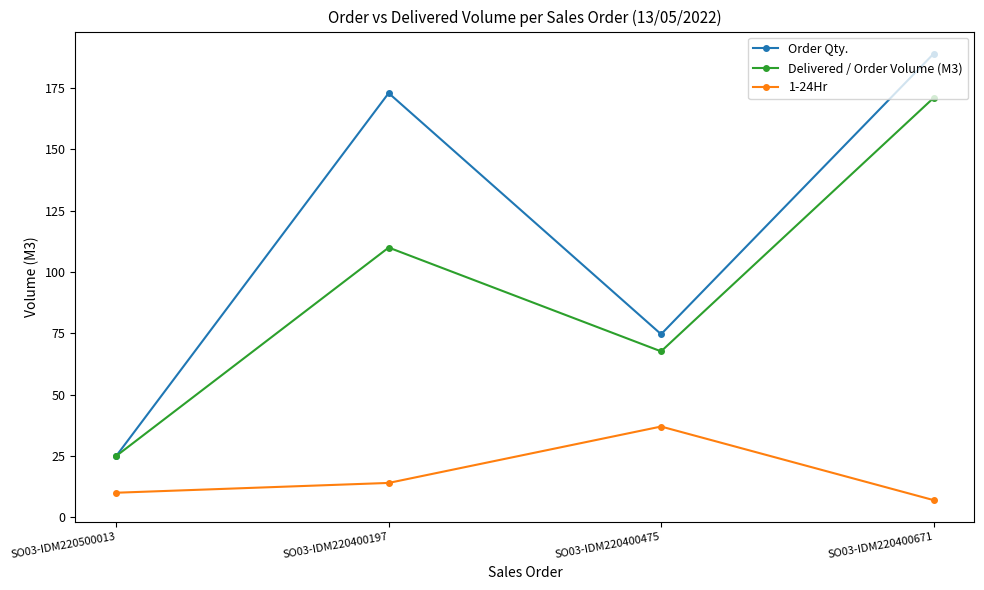

What is the maximum value shown in the chart?

189.0